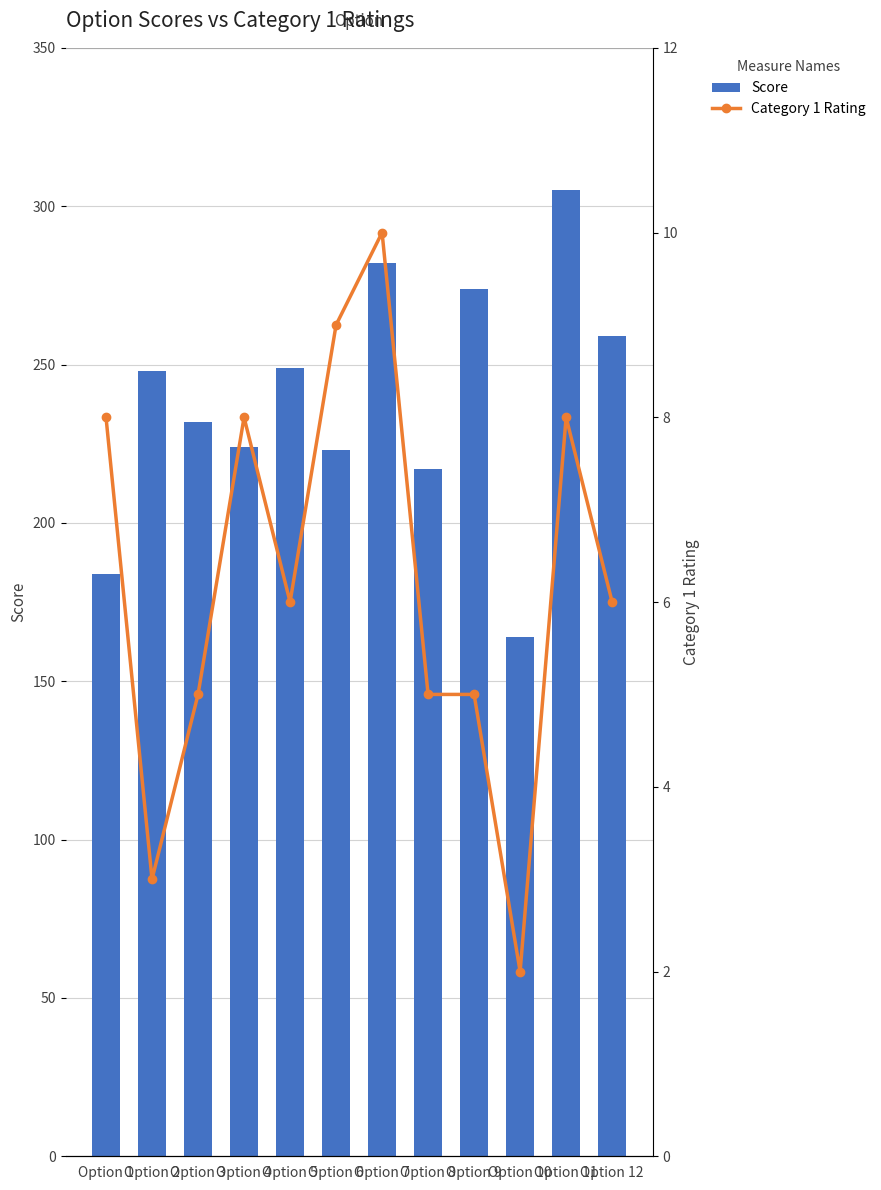

What is the greatest value displayed?

305